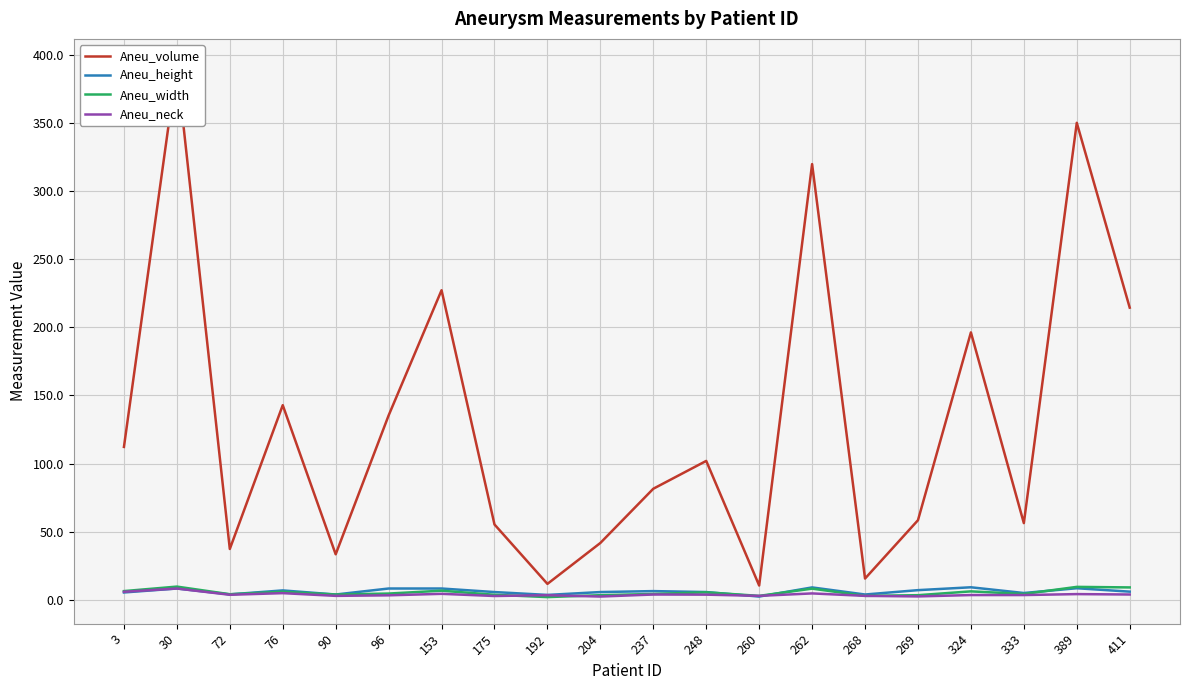

What is the difference between the maximum and minimum values in the Aneu_height series?

6.8